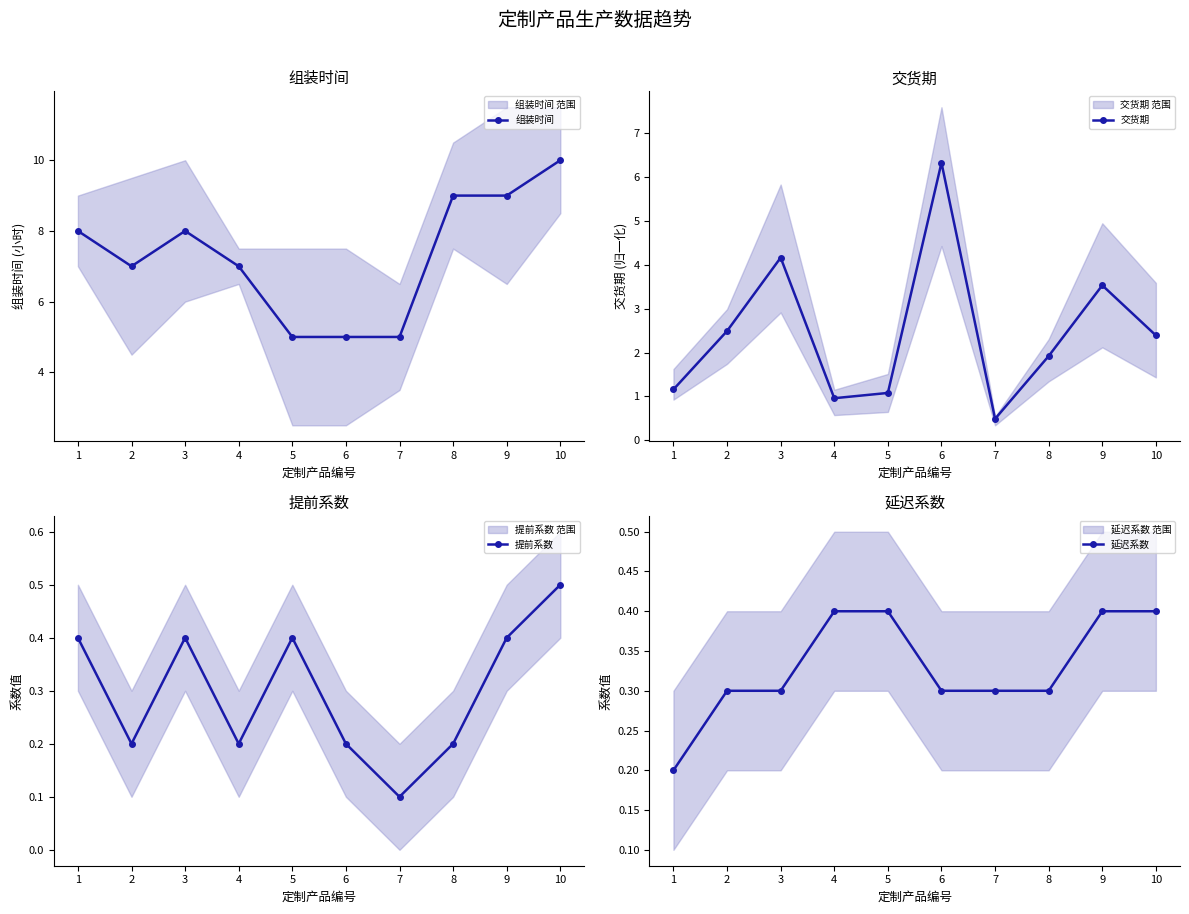

What is the minimum value shown in the chart?

0.1